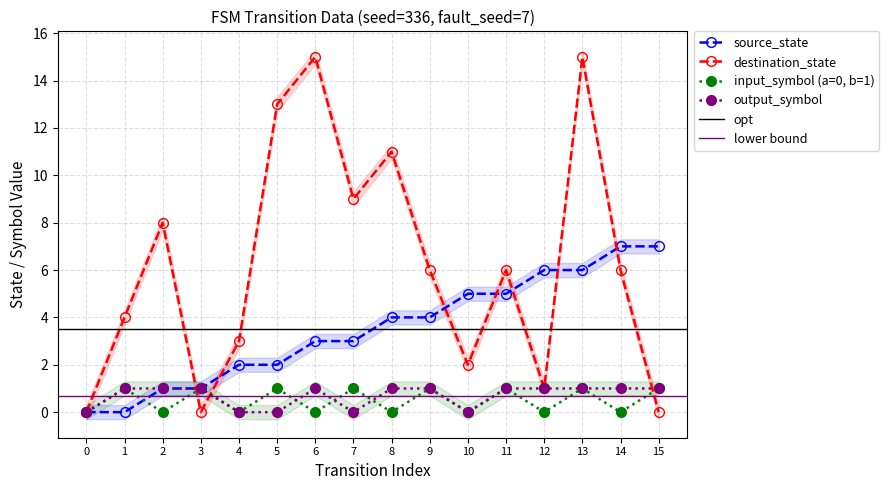

What is the sum of all input_symbol (a=0, b=1) values?

8